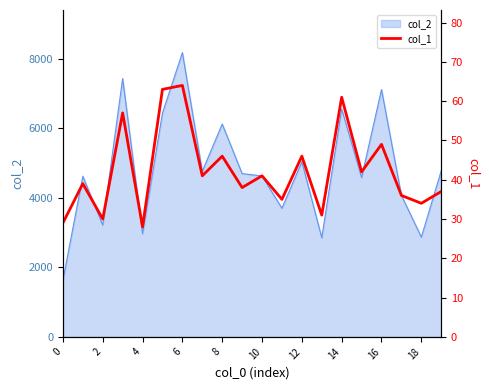

True or false: col_2 has a value of 1624 at 0.

True